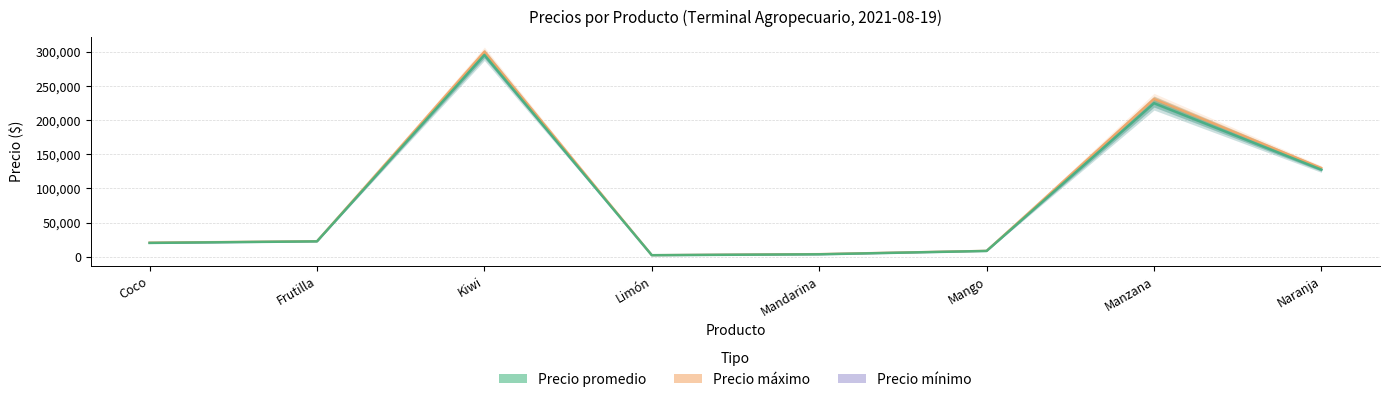

True or false: Precio mínimo and Precio máximo intersect in this chart.

False